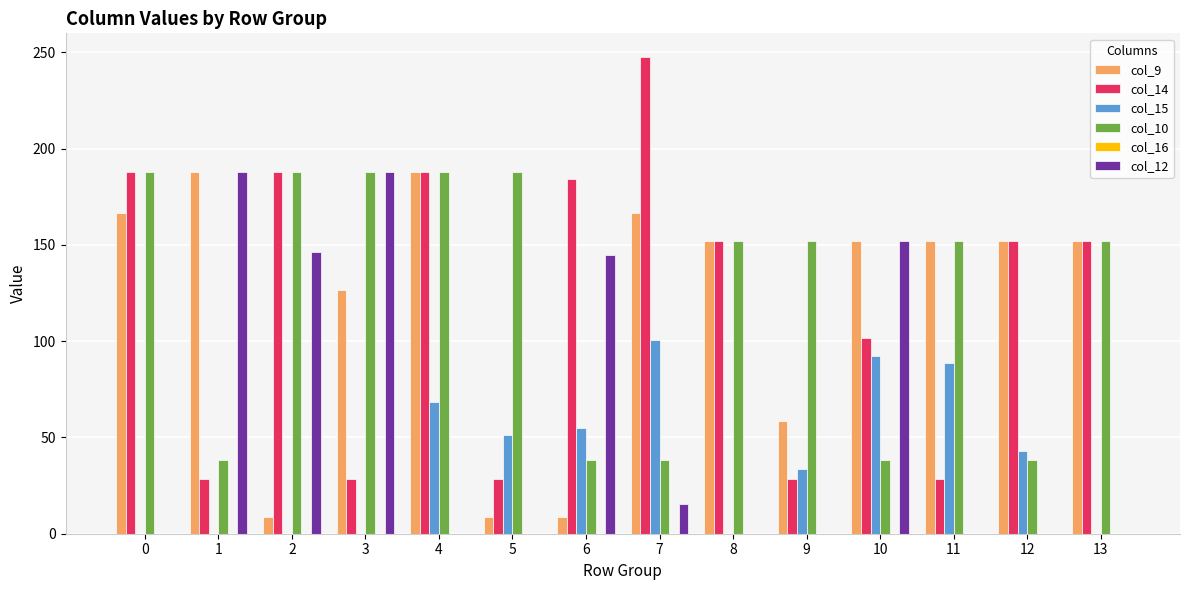

What is the spread (max minus min) of values at 10?

113.7